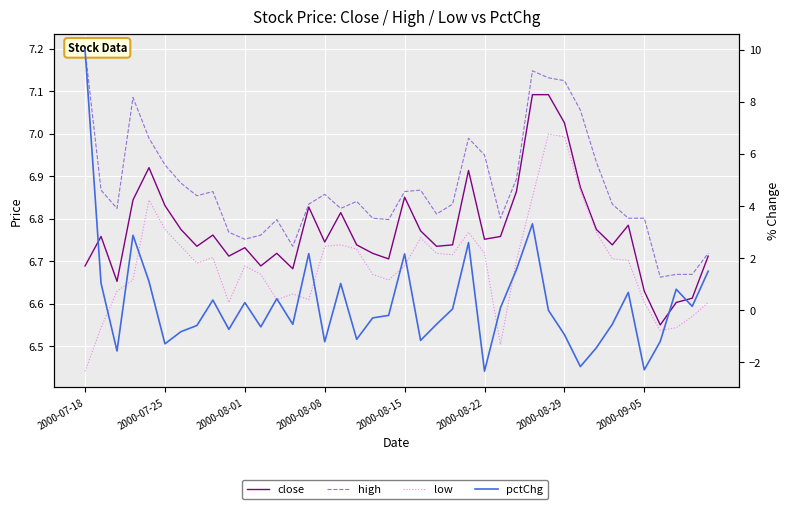

Which series has the largest range (max minus min)?

pctChg